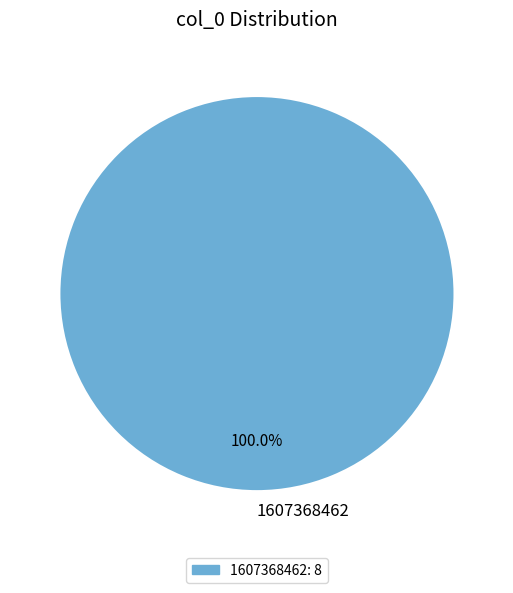

What is the majority slice?

1607368462